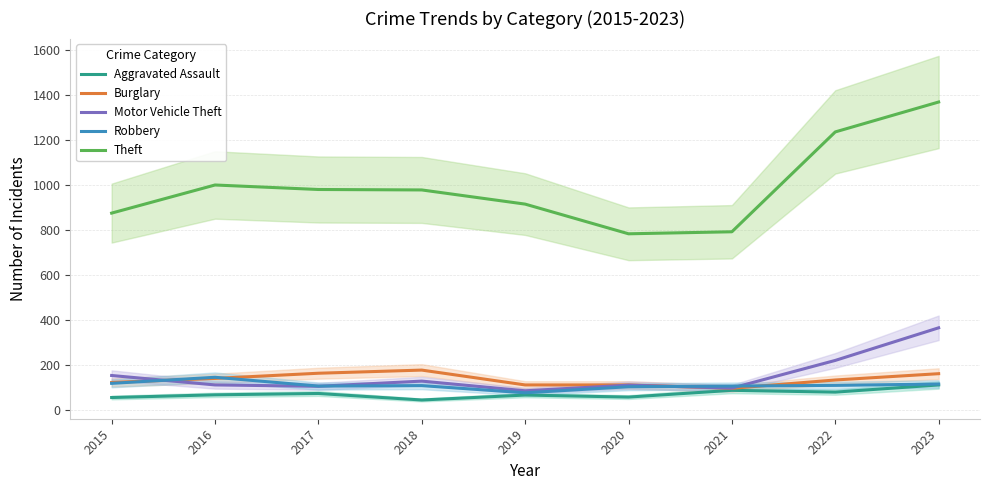

Reading right to left, what are all the values shown in this chart?

Aggravated Assault: 110	78	86	56	65	43	72	66	54
Burglary: 160	132	95	110	110	176	162	139	121
Motor Vehicle Theft: 364	219	96	109	84	127	104	110	152
Robbery: 114	108	105	102	75	107	105	144	117
Theft: 1368	1235	791	782	914	977	979	999	874